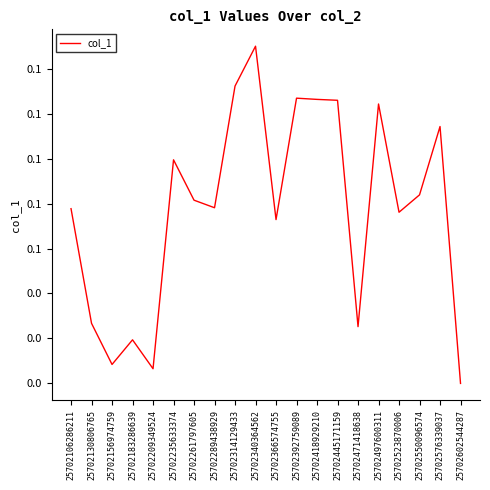

Is this an area chart (filled region under the line)?

No